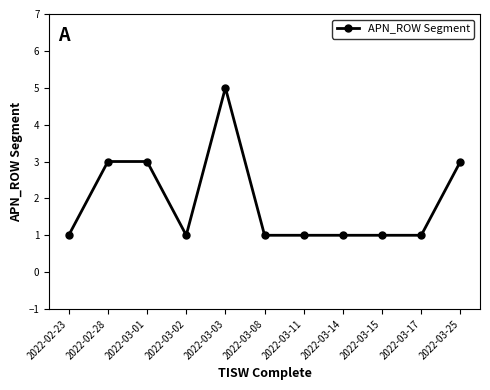

Between 2022-03-17 and 2022-02-28, which is larger?

2022-02-28